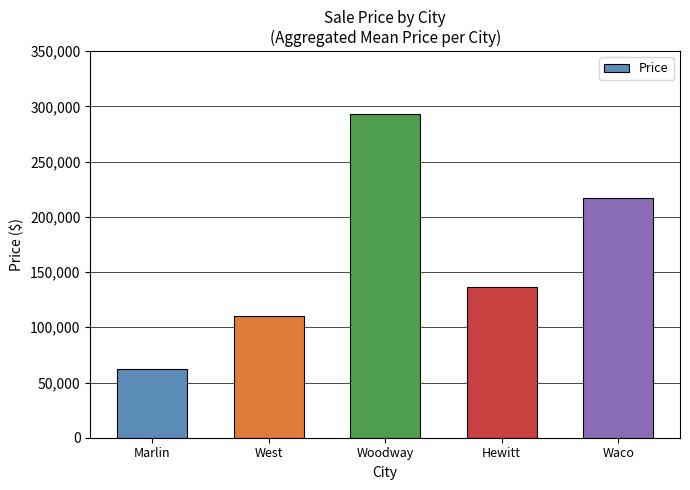

What is the minimum value shown in the chart?

61900